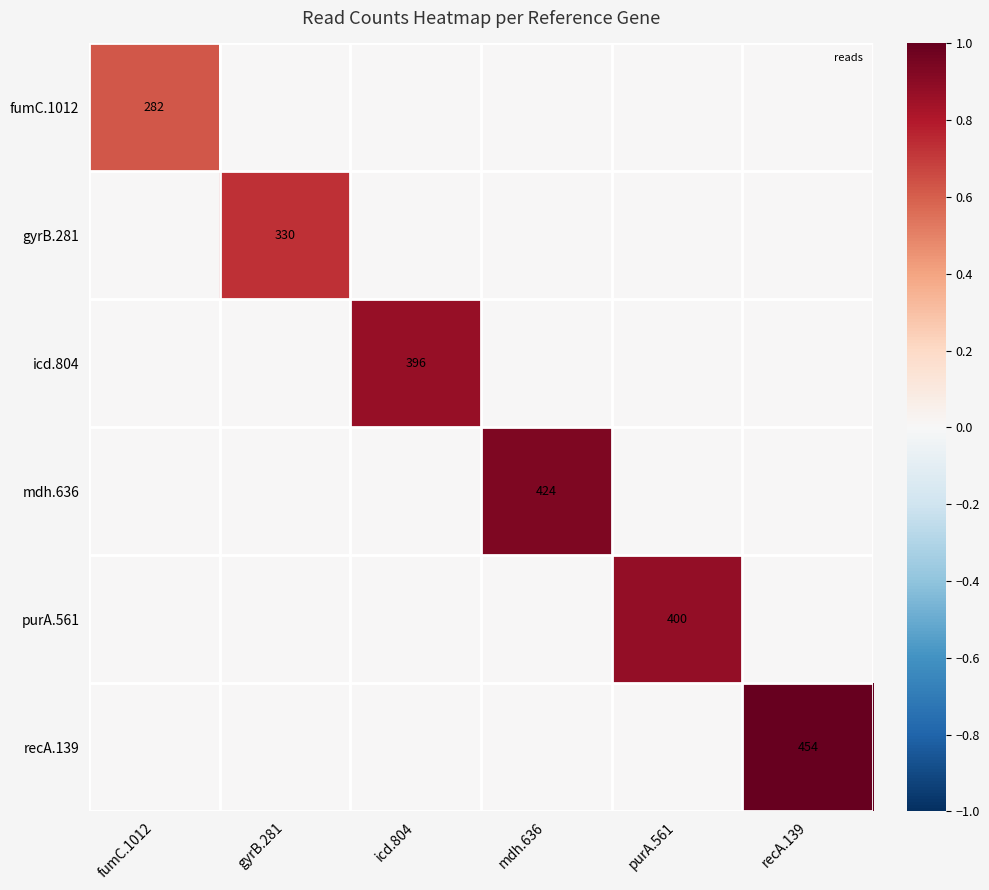

Count the number of data series in this chart.

6